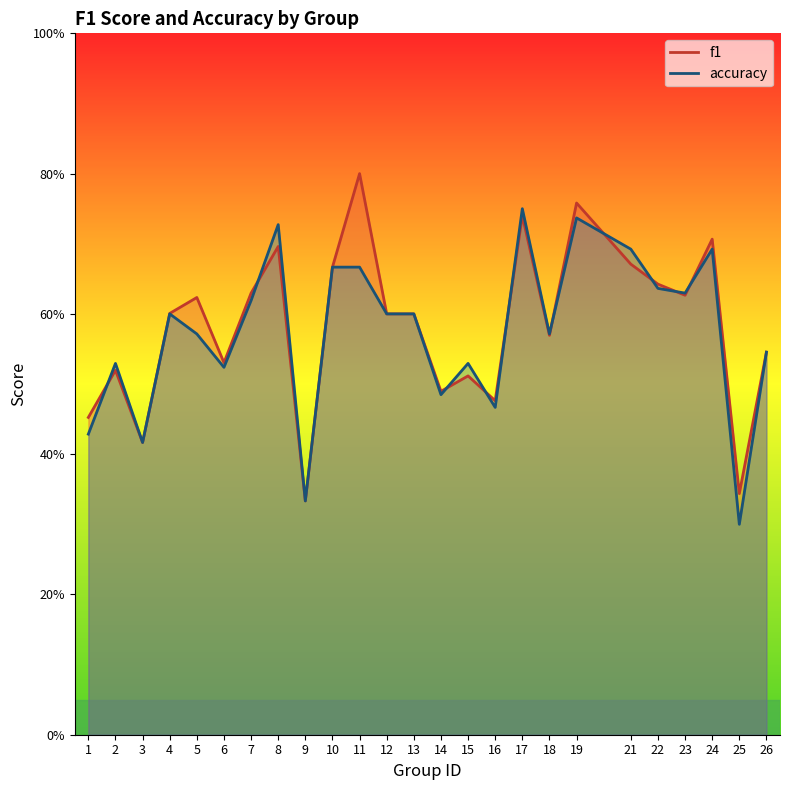

Which series has the largest total across all categories?

f1